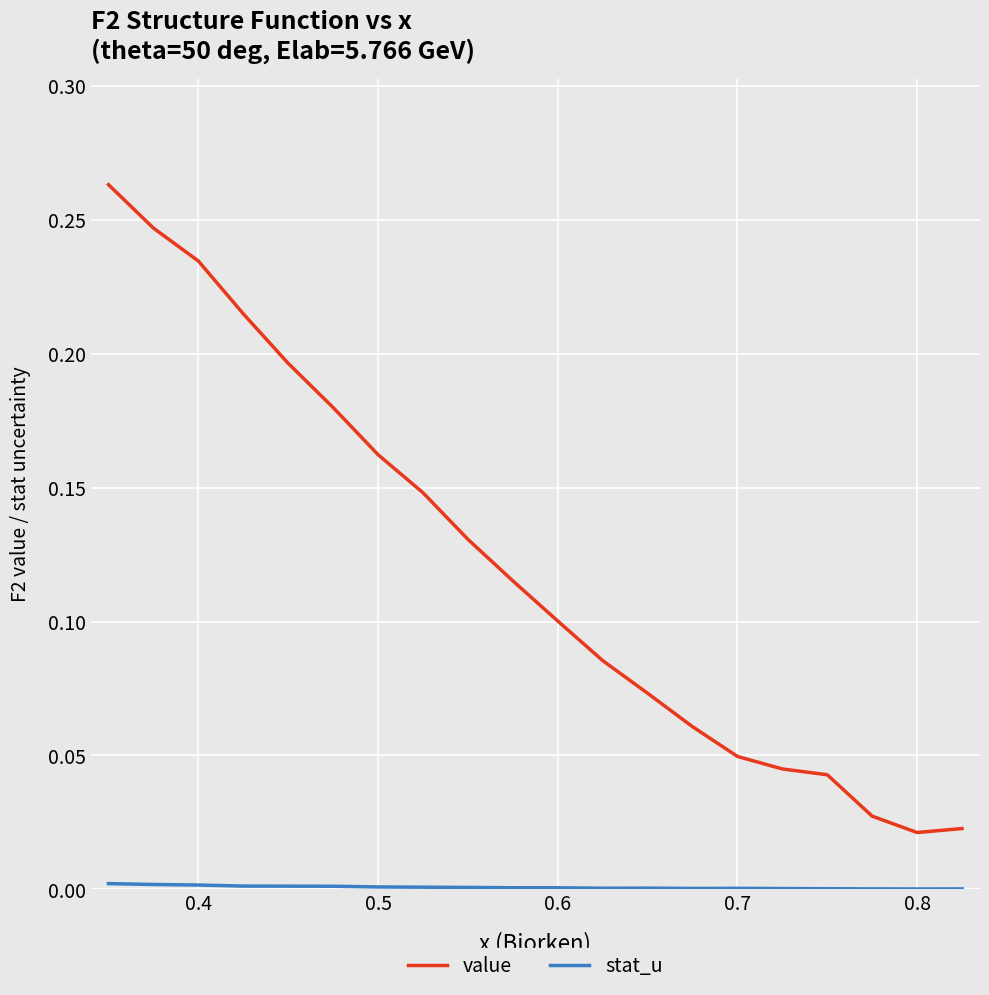

Which series has the largest range (max minus min)?

value